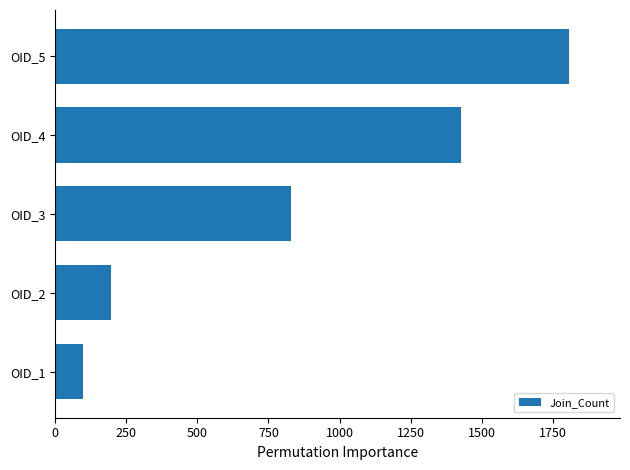

Between OID_4 and OID_2, which is larger?

OID_4